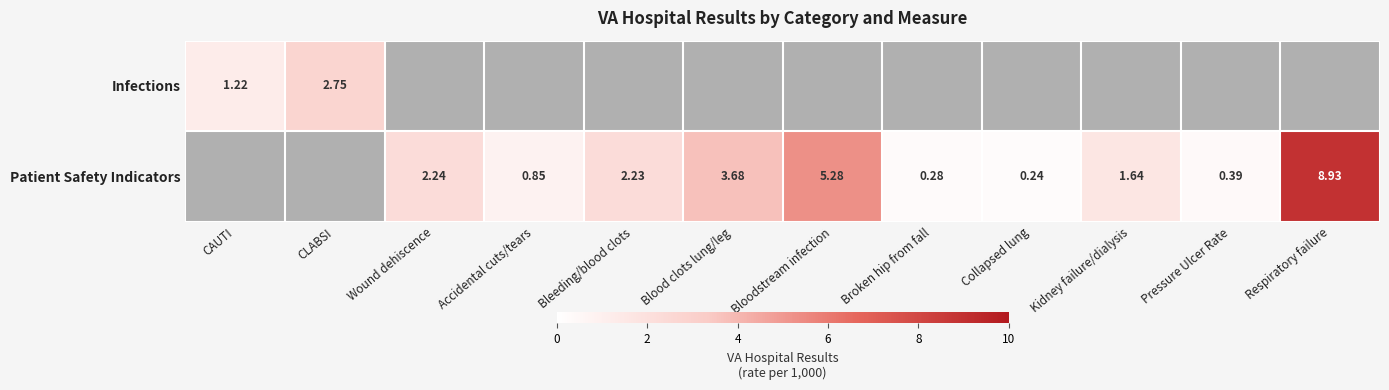

How many series are shown in this chart?

2